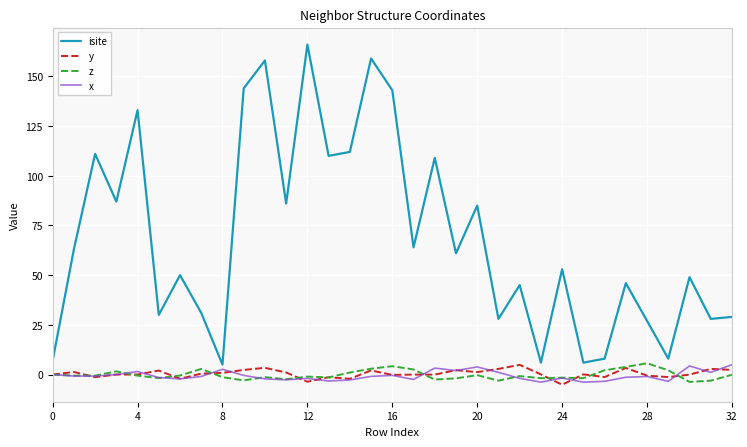

What is the minimum value for y?

-5.1